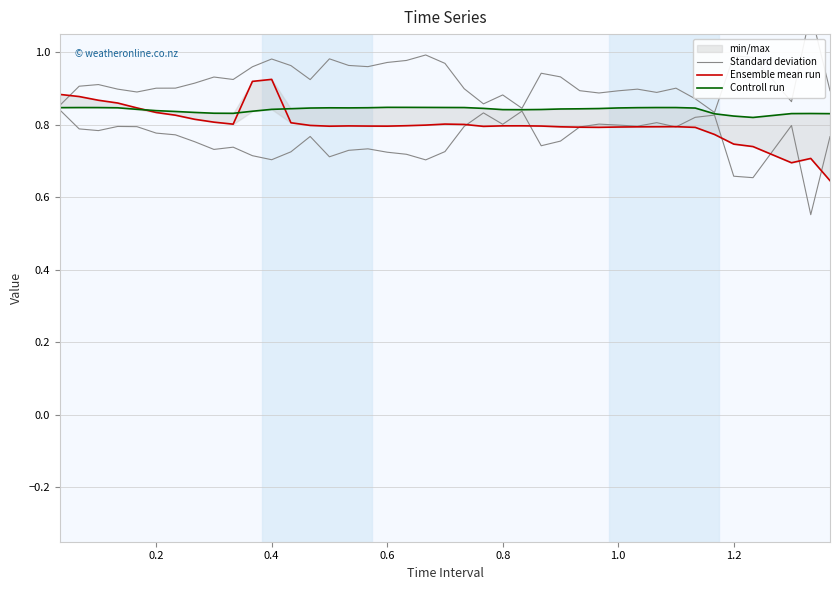

The Ensemble mean run series shows 0.5 at 33. True or false?

False